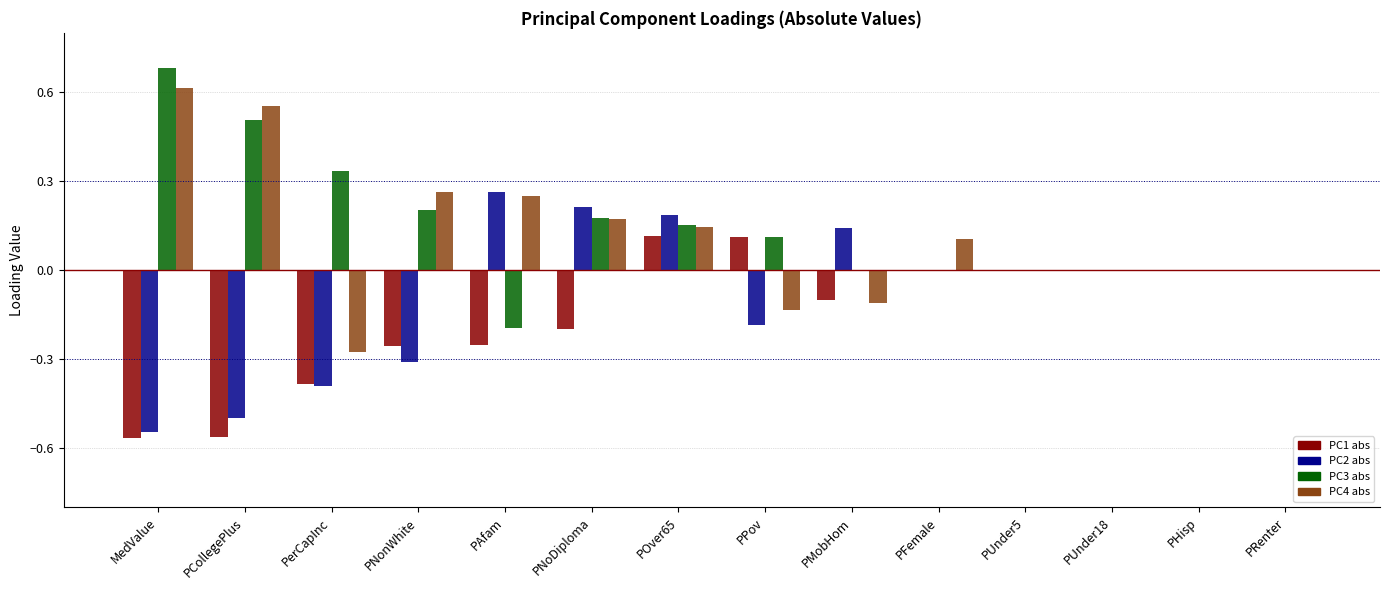

Count the number of categories in the chart.

14